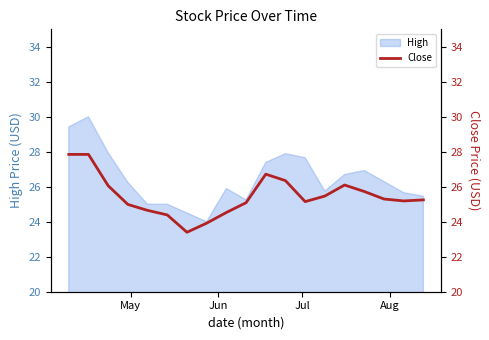

How many lines are shown in the chart?

1